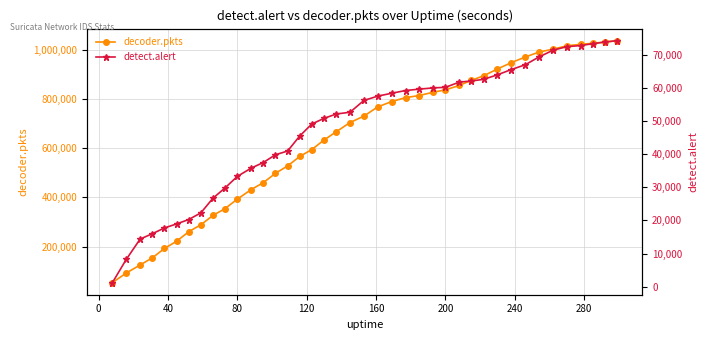

True or false: decoder.pkts has more than 2 points higher than both neighbors.

False